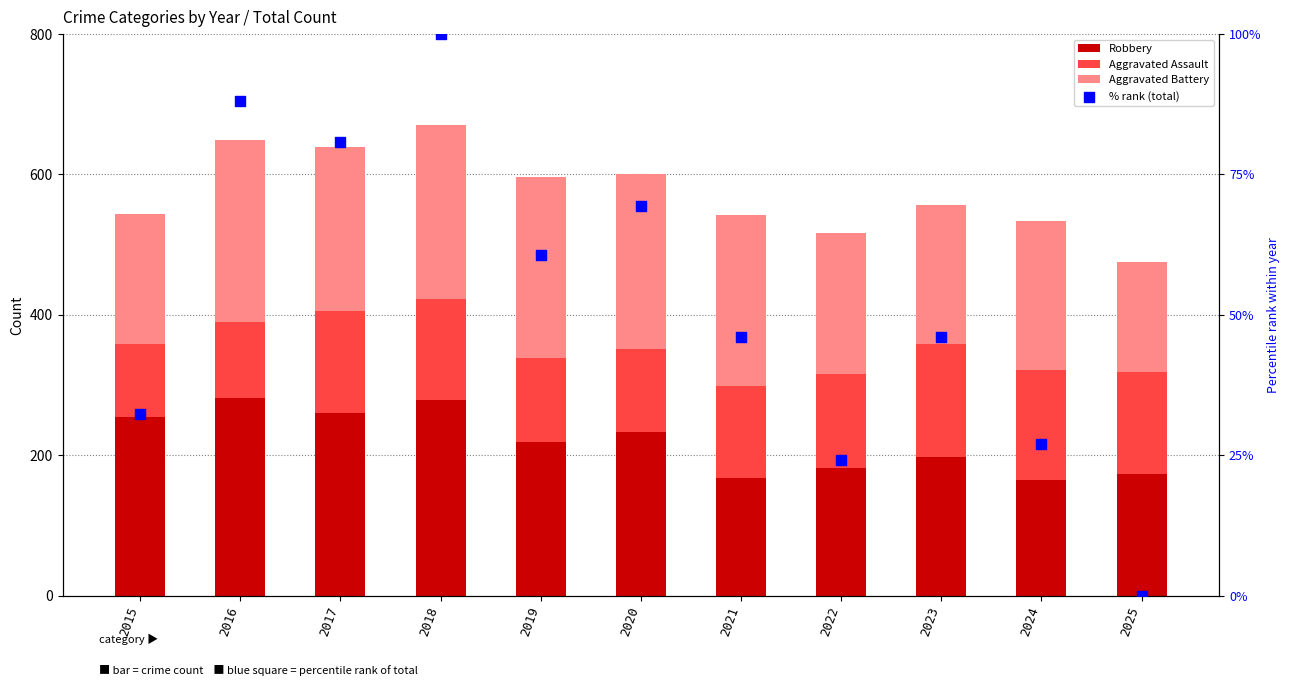

Which series has the largest total across all categories?

Aggravated Battery